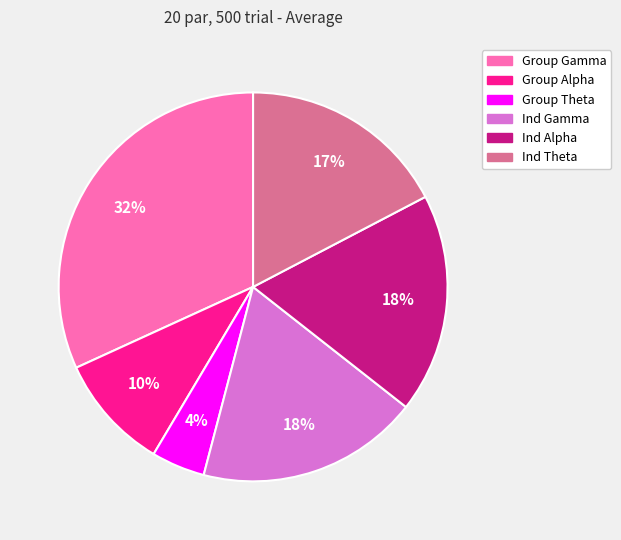

Is Ind Alpha the majority of the pie?

No